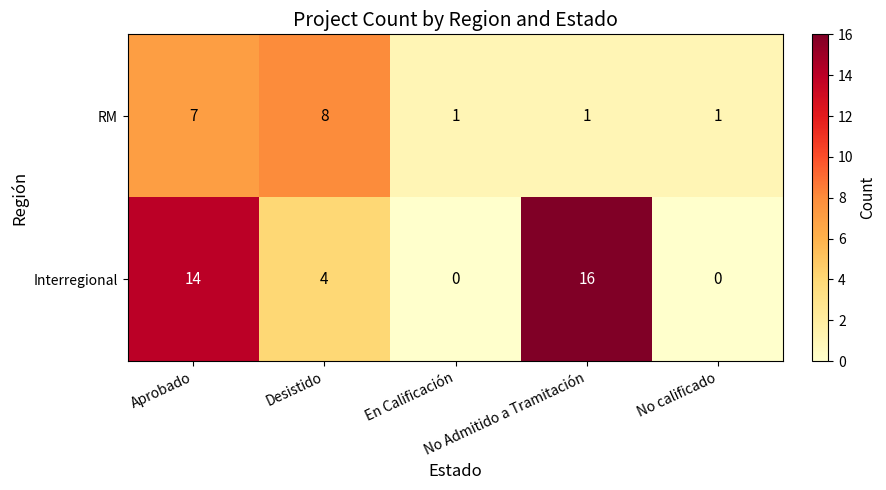

What is the maximum value for RM?

8